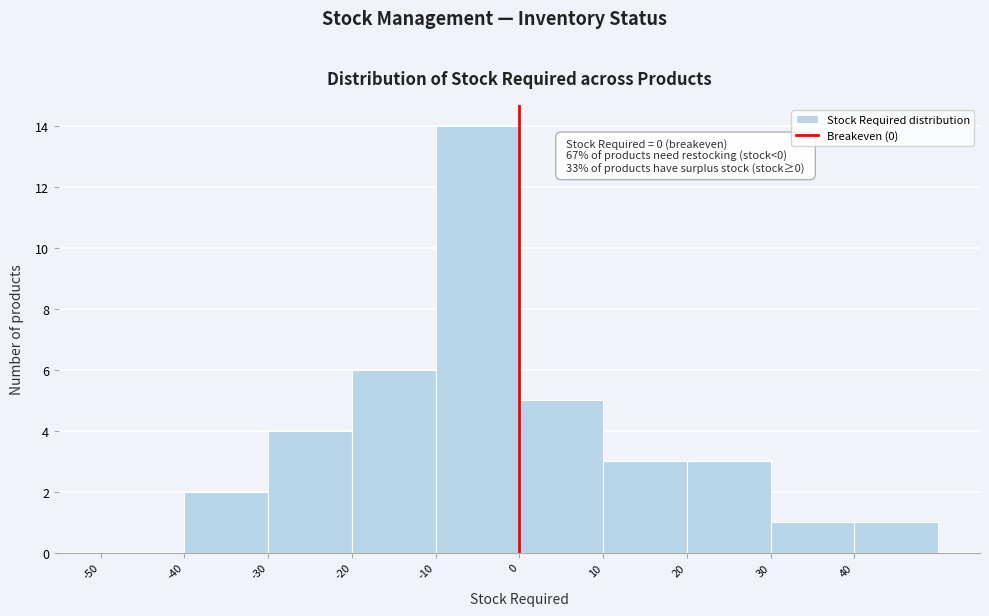

Over which range of the x-axis is the bar tallest?

-10 to 0